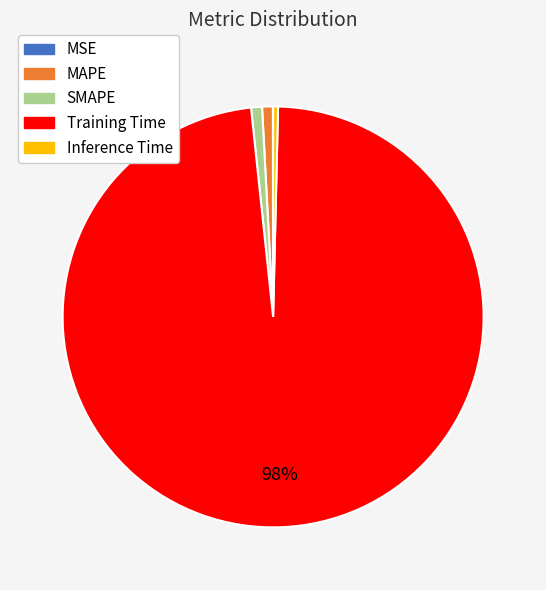

What is the largest slice in the pie chart?

Training Time